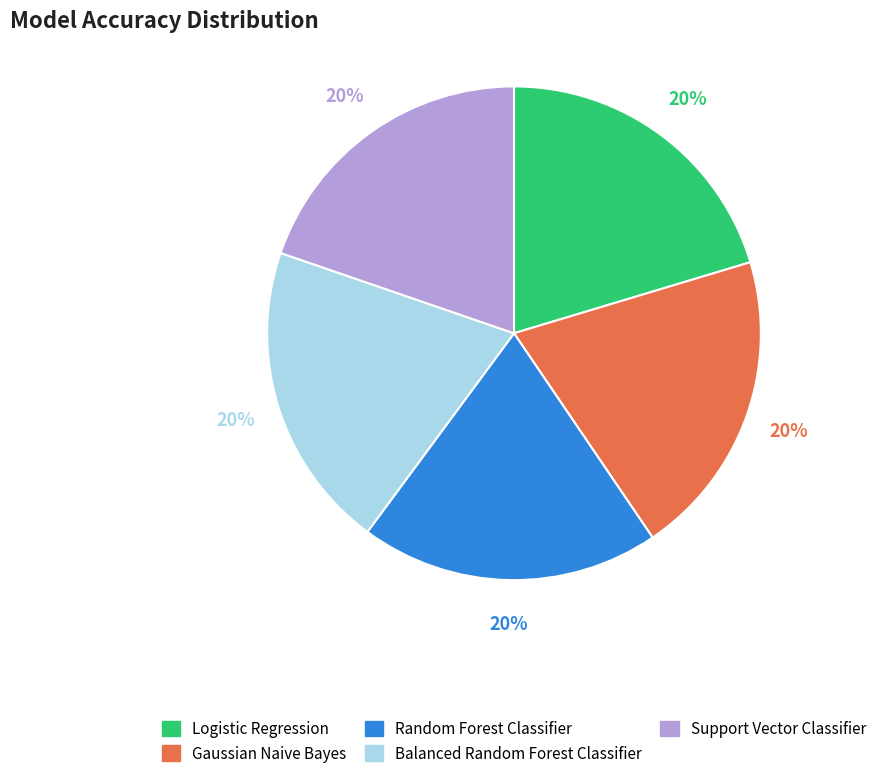

Is there any slice that represents more than half of the pie?

No